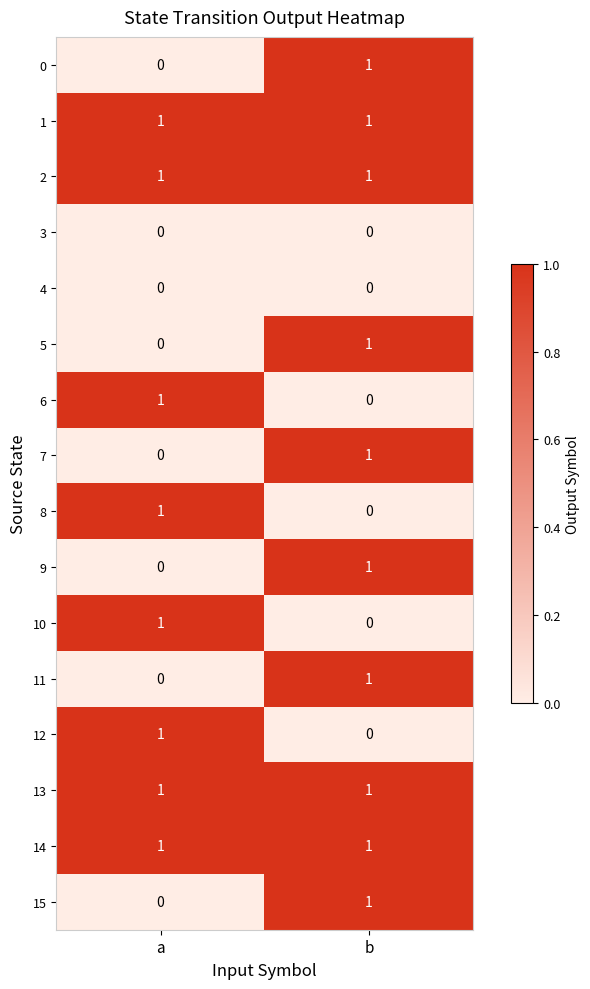

List the labels in order of 12 value, largest first.

a, b